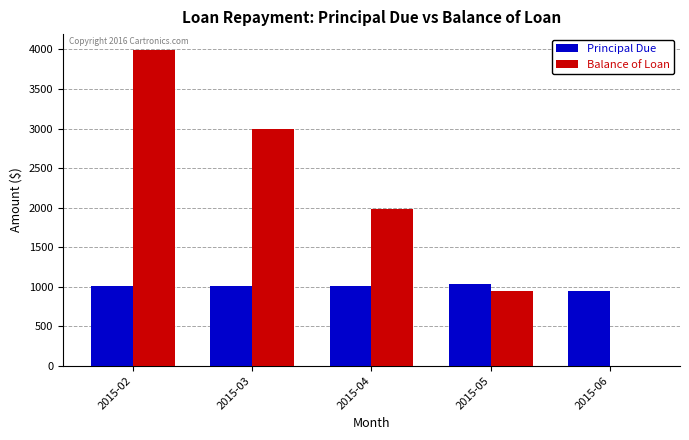

What is the sum of all Principal Due values?

5000.0